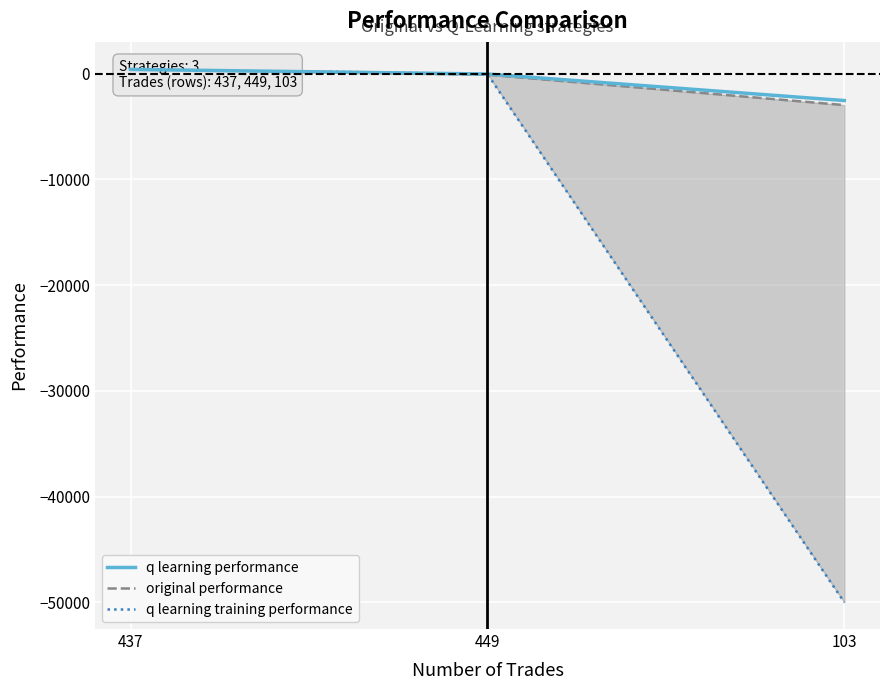

Where does the original performance series first go above -98?

437